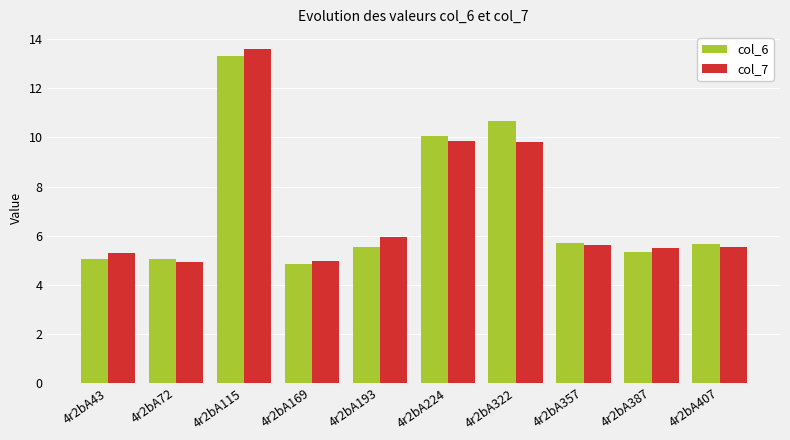

How many bars are there in total?

20